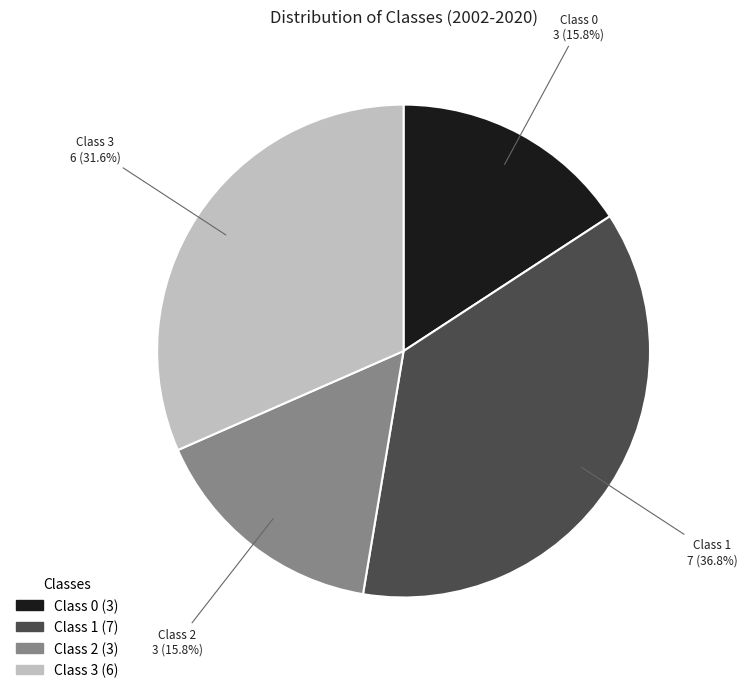

How many segments does this pie chart have?

4